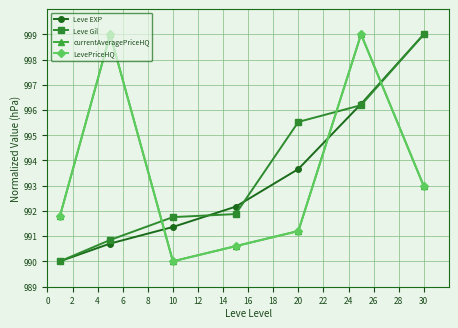

Reading right to left, list all the values displayed in this chart.

Leve EXP: 999.0	996.2	993.7	992.2	991.4	990.7	990.0
Leve Gil: 999.0	996.2	995.5	991.9	991.8	990.8	990.0
currentAveragePriceHQ: 993.0	999.0	991.2	990.6	990.0	999.0	991.8
LevePriceHQ: 993.0	999.0	991.2	990.6	990.0	999.0	991.8